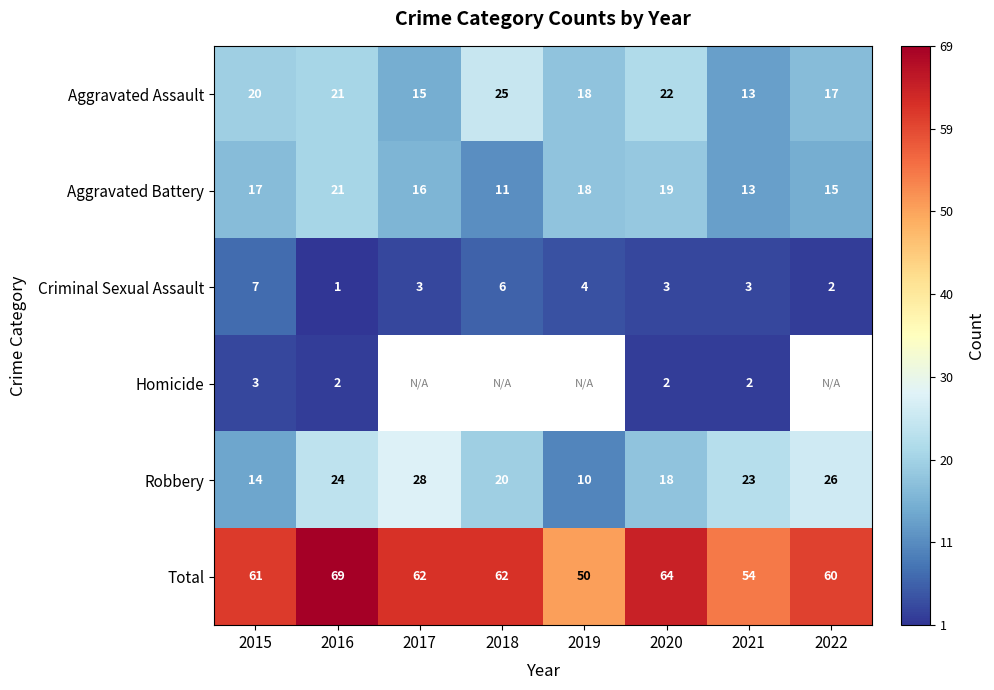

Is the value of Aggravated Battery at 2016 greater than the value of Homicide at 2016?

Yes